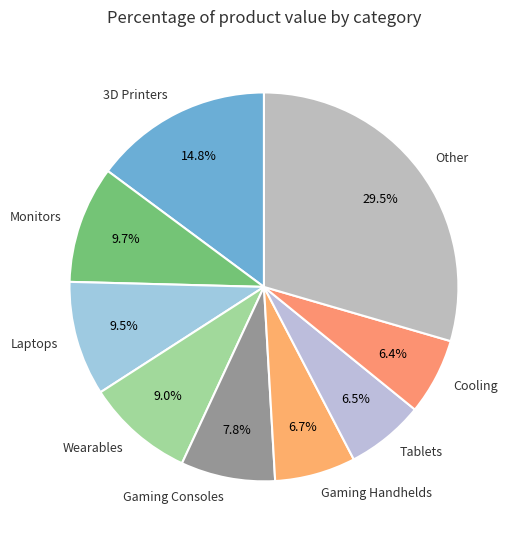

Is the sum of Other and Wearables greater than half?

No